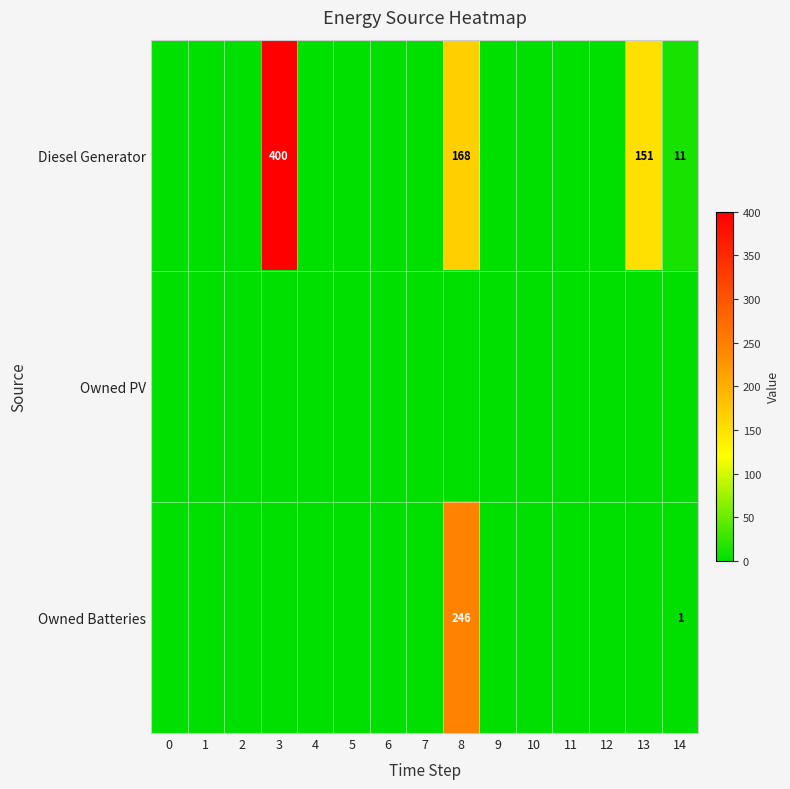

What is the total value across all series at 13?

151